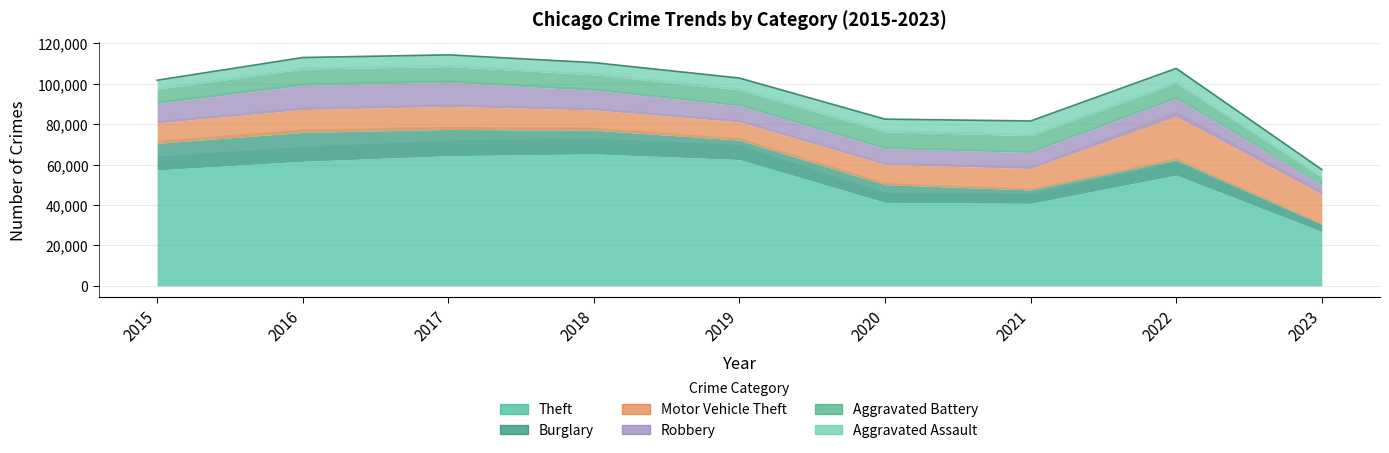

What is the value of the Robbery point at the 8th from the left?

8964